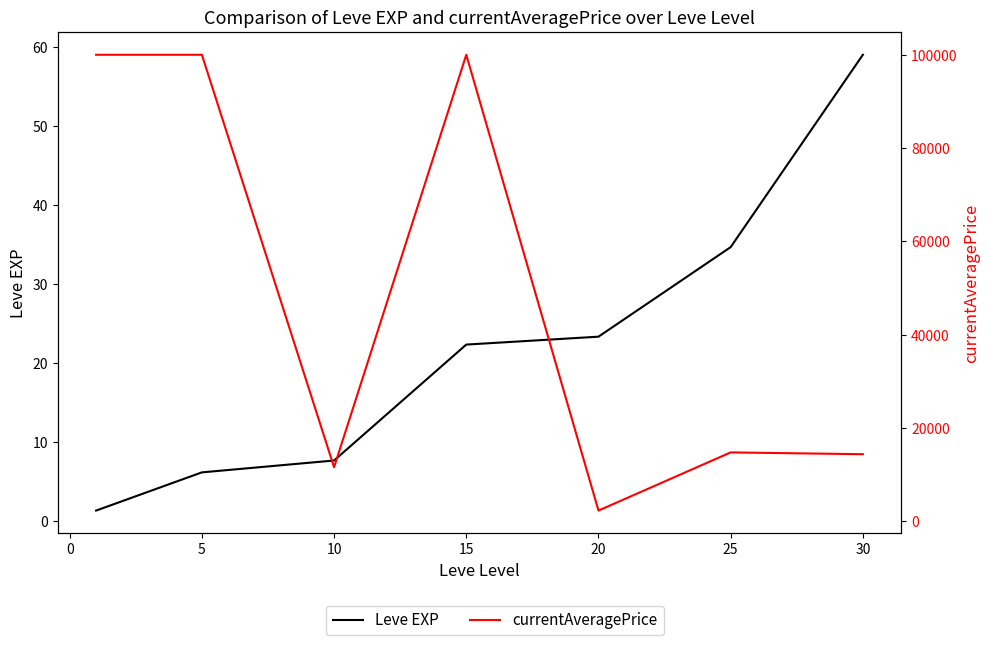

What is the value of the currentAveragePrice point at the 5th from the left?

2292.7